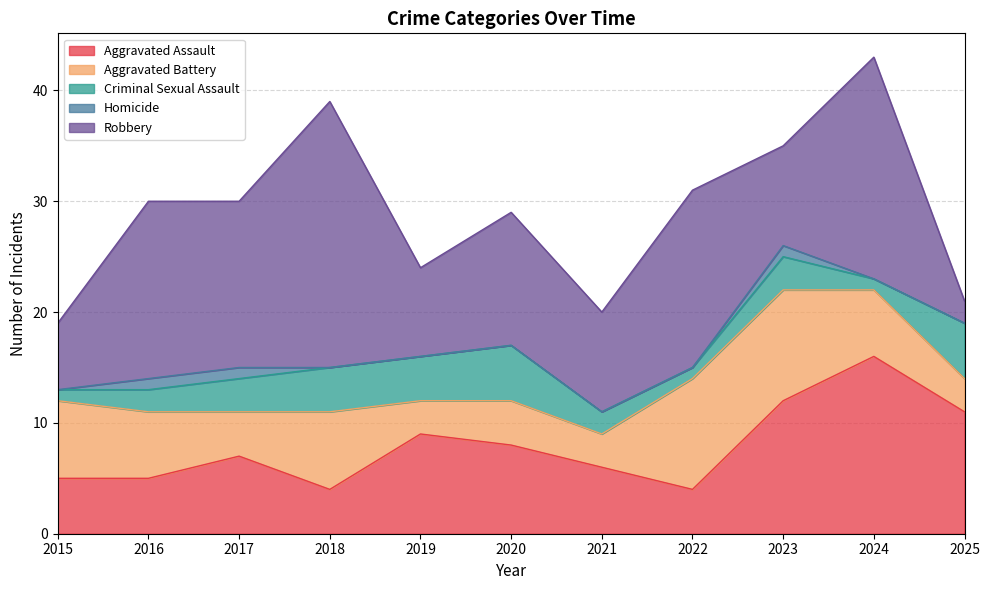

The value of Aggravated Assault at 2021 is 6. True or false?

True